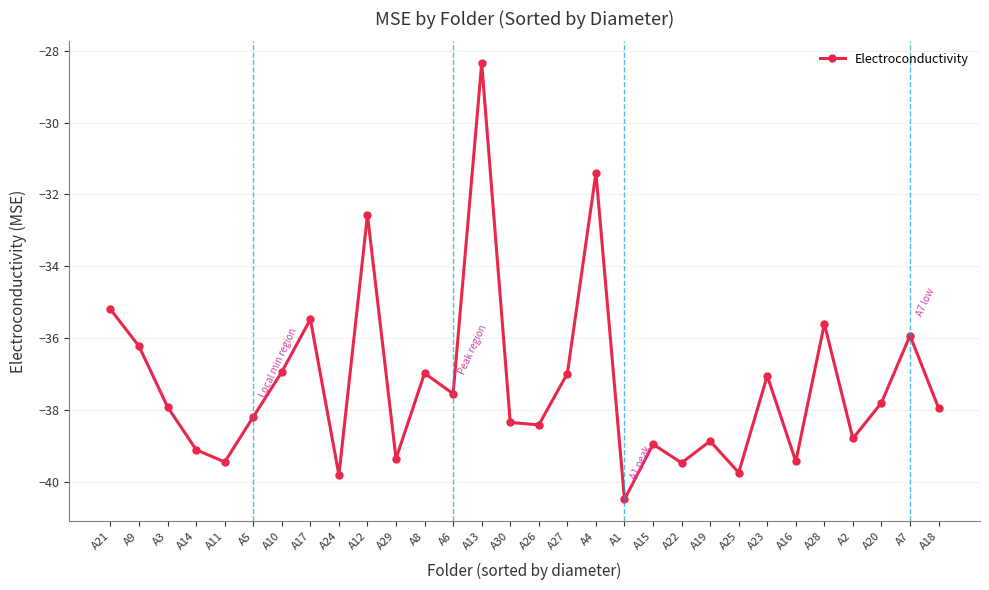

Between A24 and A6, which is larger?

A6